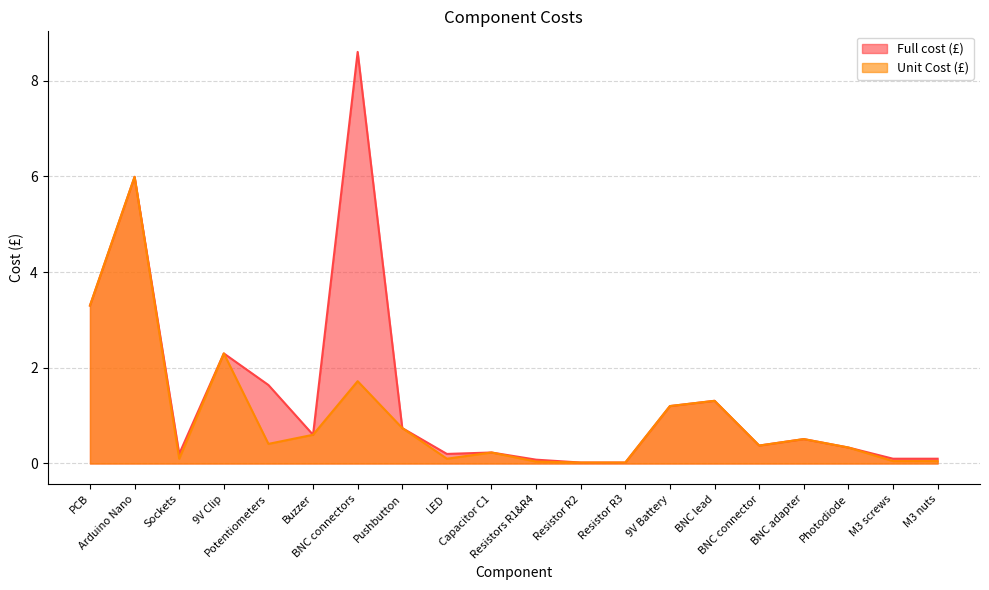

Reading left to right, list all the values displayed in this chart.

Full cost (£): PCB=3.3	Arduino Nano=6.0	Sockets=0.2	9V Clip=2.3	Potentiometers=1.6	Buzzer=0.6	BNC connectors=8.6	Pushbutton=0.7	LED=0.2	Capacitor C1=0.2	Resistors R1&R4=0.1	Resistor R2=0.0	Resistor R3=0.0	9V Battery=1.2	BNC lead=1.3	BNC connector=0.4	BNC adapter=0.5	Photodiode=0.3	M3 screws=0.1	M3 nuts=0.1
Unit Cost (£): PCB=3.3	Arduino Nano=6.0	Sockets=0.1	9V Clip=2.3	Potentiometers=0.4	Buzzer=0.6	BNC connectors=1.7	Pushbutton=0.7	LED=0.1	Capacitor C1=0.2	Resistors R1&R4=0.0	Resistor R2=0.0	Resistor R3=0.0	9V Battery=1.2	BNC lead=1.3	BNC connector=0.4	BNC adapter=0.5	Photodiode=0.3	M3 screws=0.1	M3 nuts=0.1